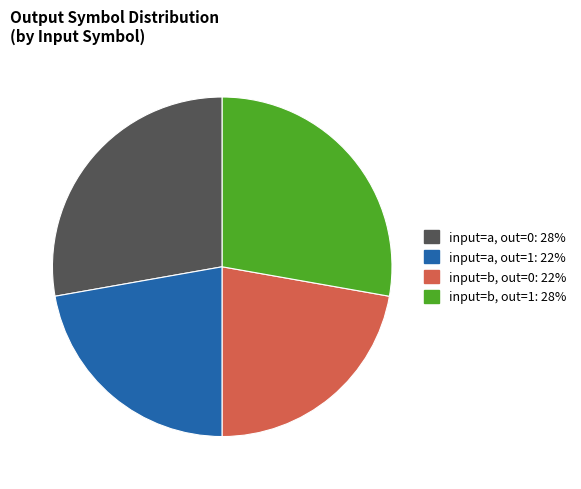

Do input=b, out=0: 22% and input=a, out=1: 22% together represent more than half of the pie?

No